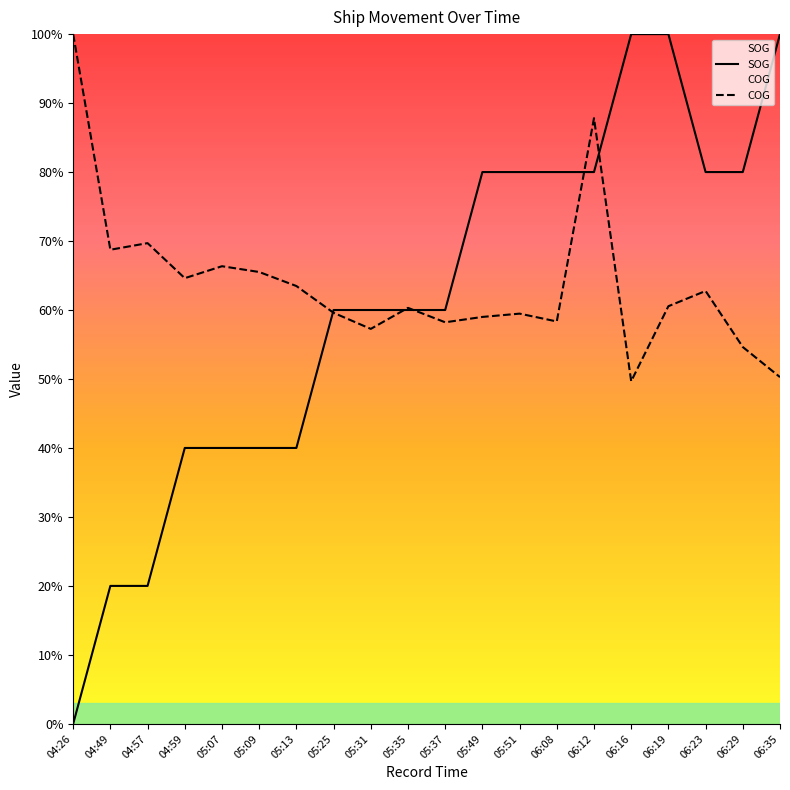

What is the sum of all SOG values?

1220.0